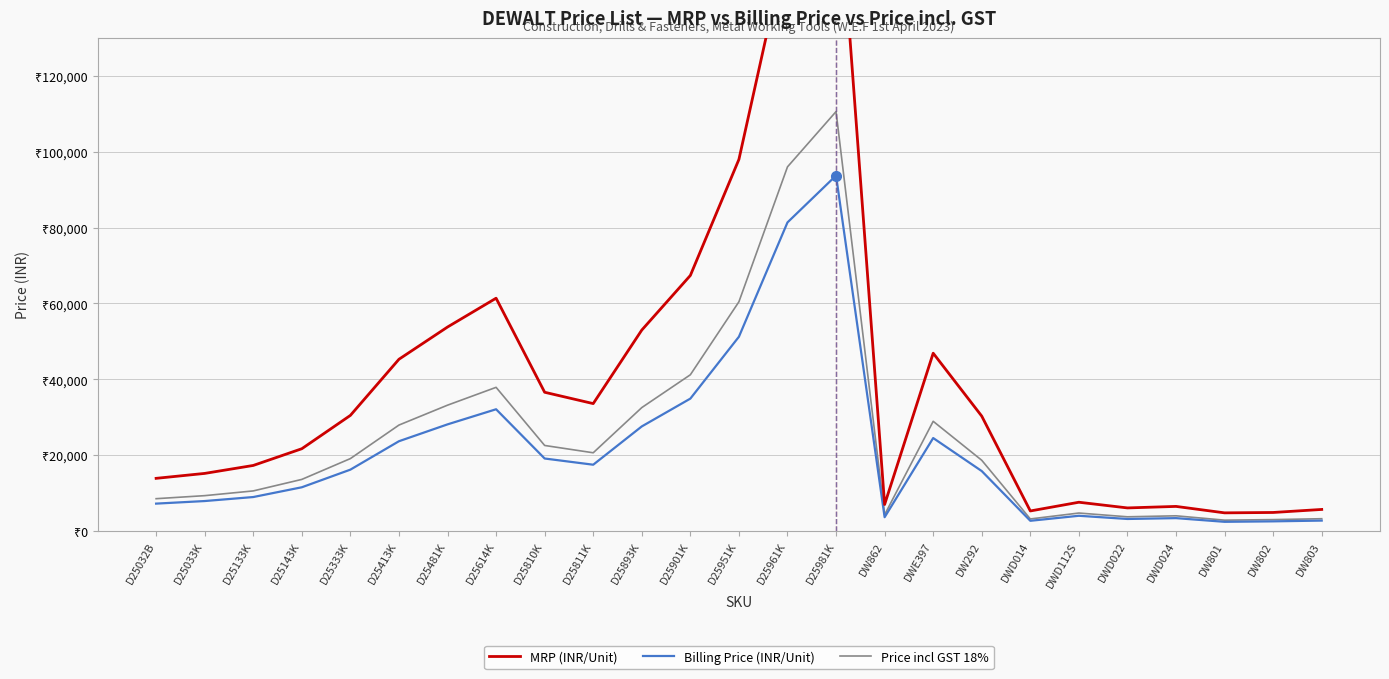

What is the total value across all series at D25961K?

332991.6